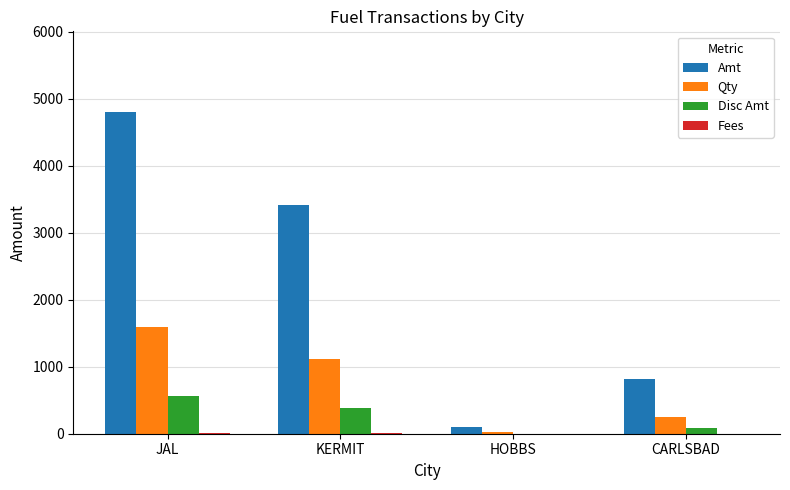

What is the sum of all Qty values?

2986.5